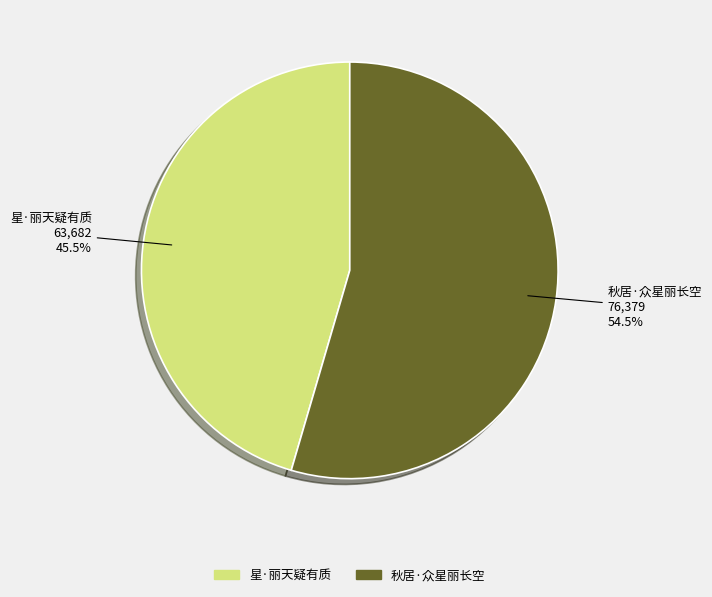

How many segments does this pie chart have?

2